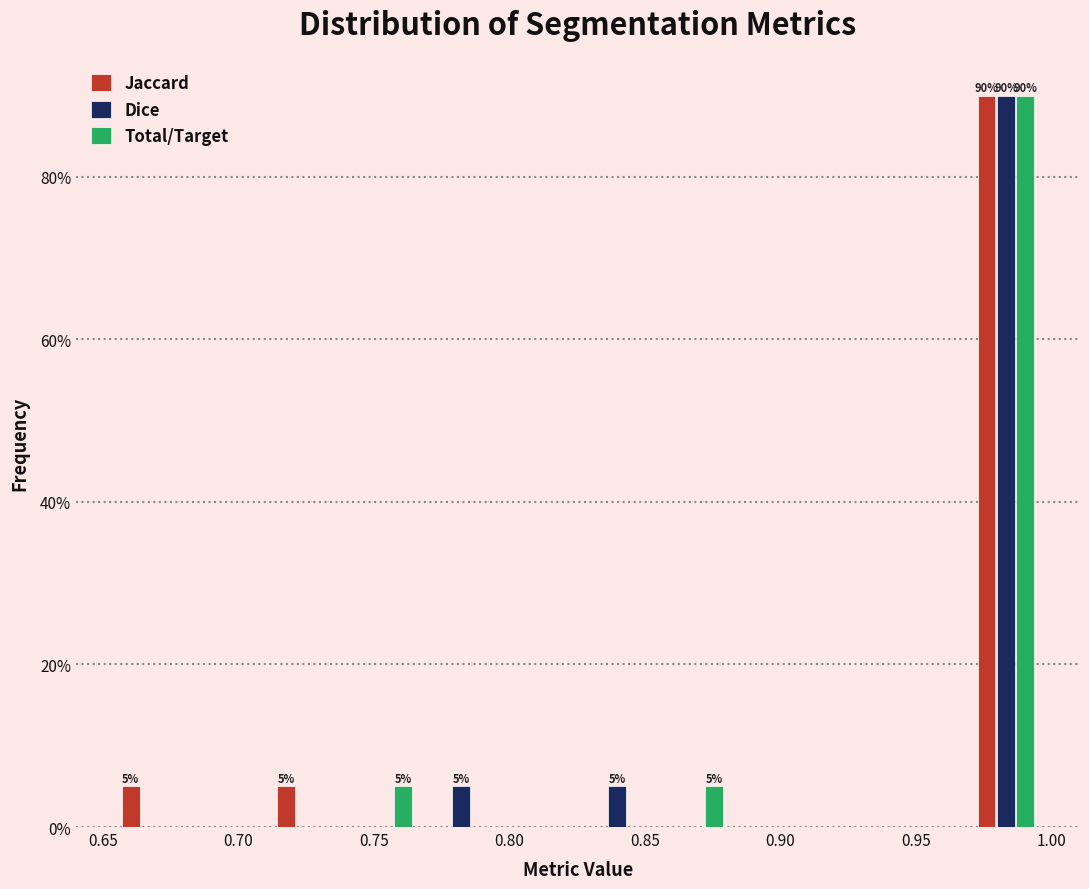

In the Jaccard series, which range on the x-axis has the tallest bar?

0.970 to 1.000